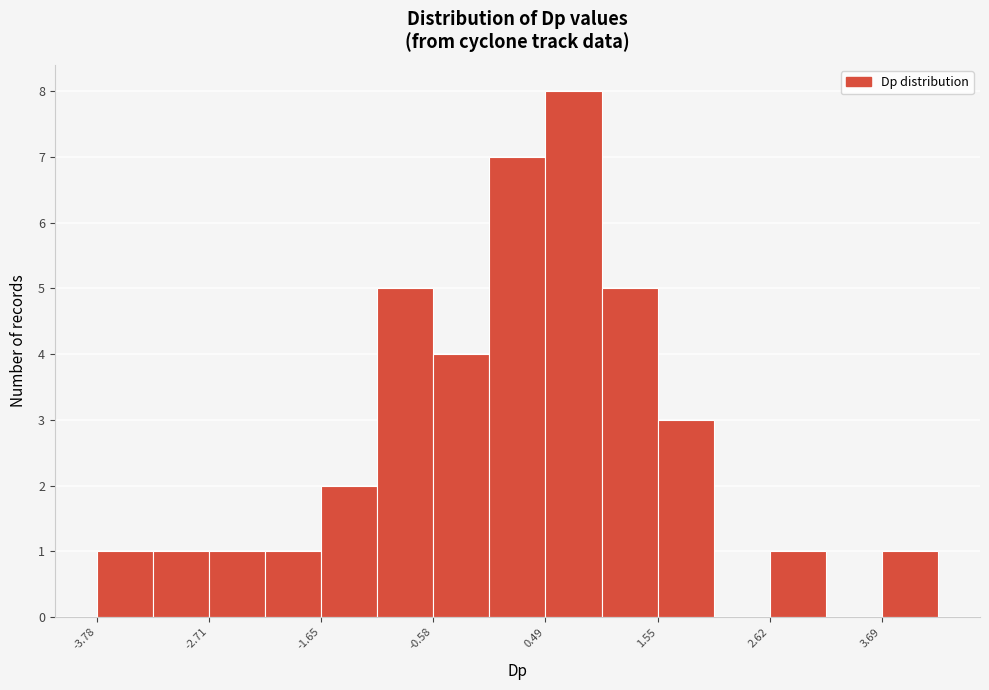

Around what value on the x-axis is the tallest bar? Give the approximate position of its centre, as read against the axis.

0.8